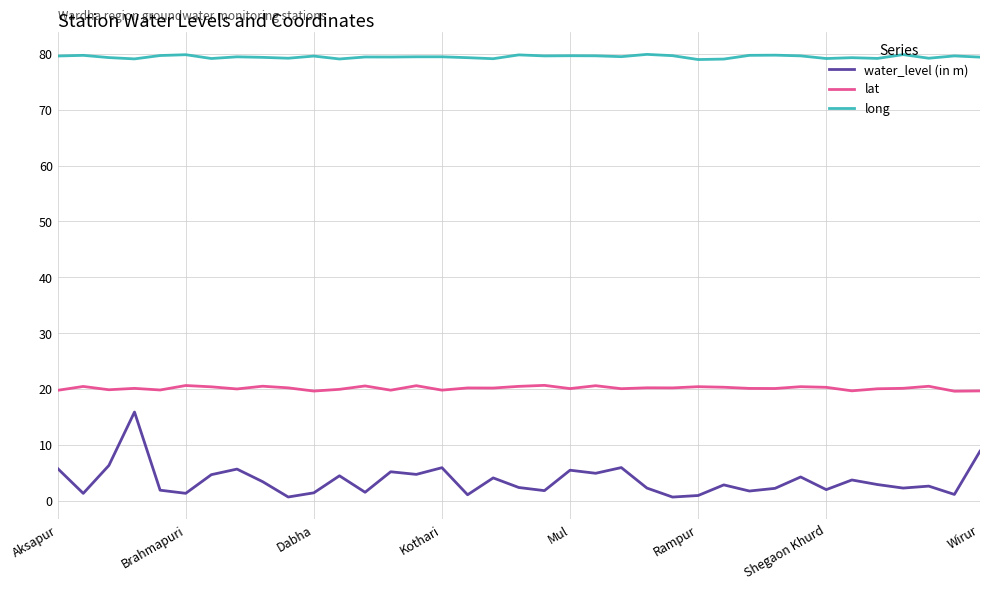

Which series has the largest total across all categories?

long